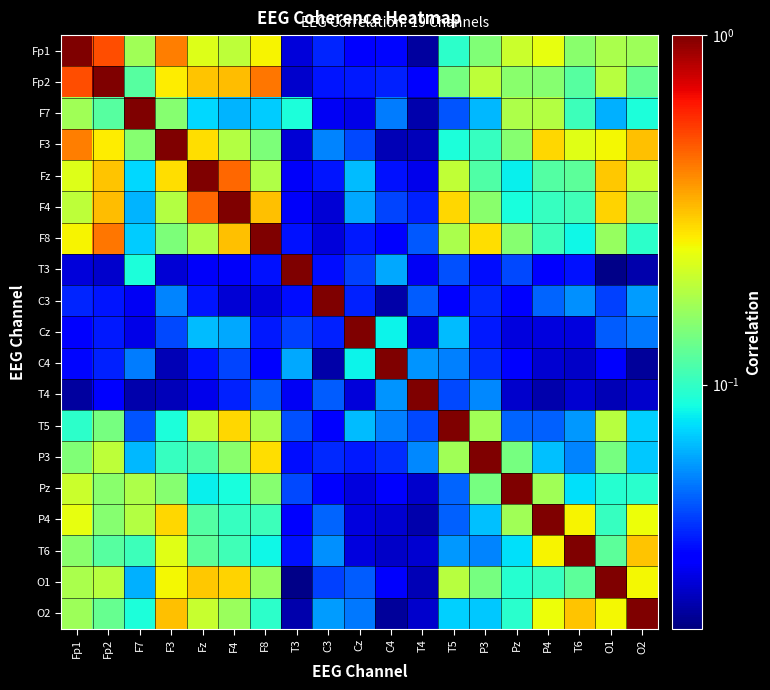

What is the difference between the highest and lowest values at O2?

1.0